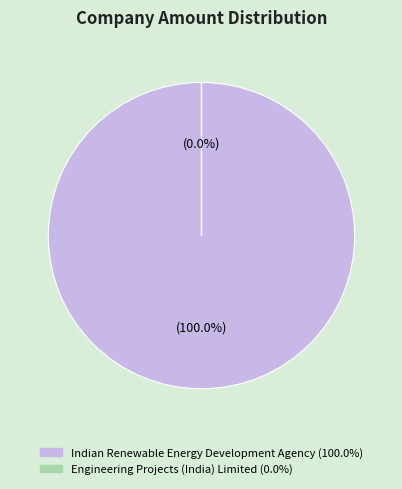

The Engineering Projects (India) Limited slice represents 1% of the pie. True or false?

False